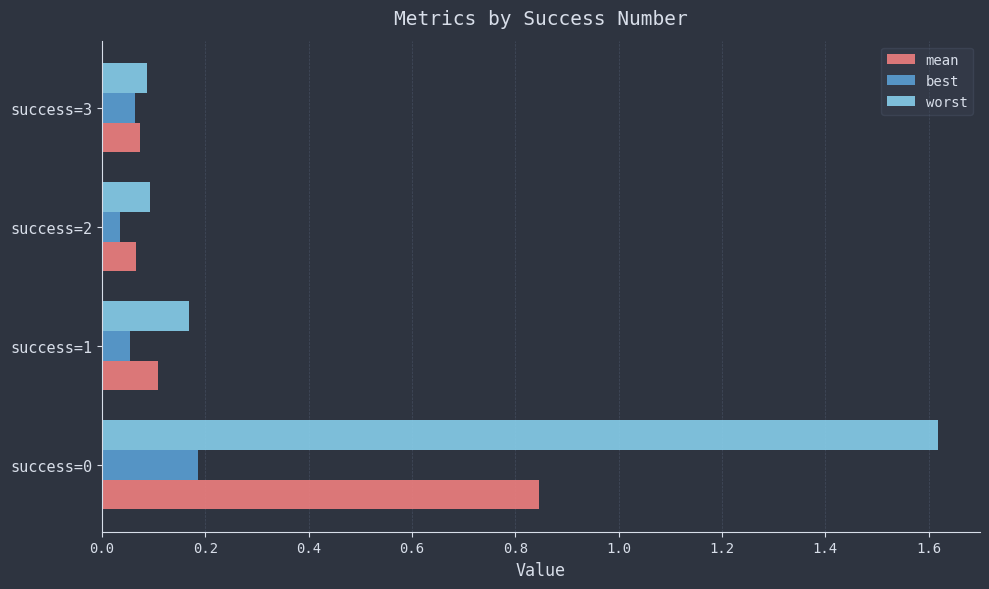

True or false: best has a value of 0.1 at success=1.

True